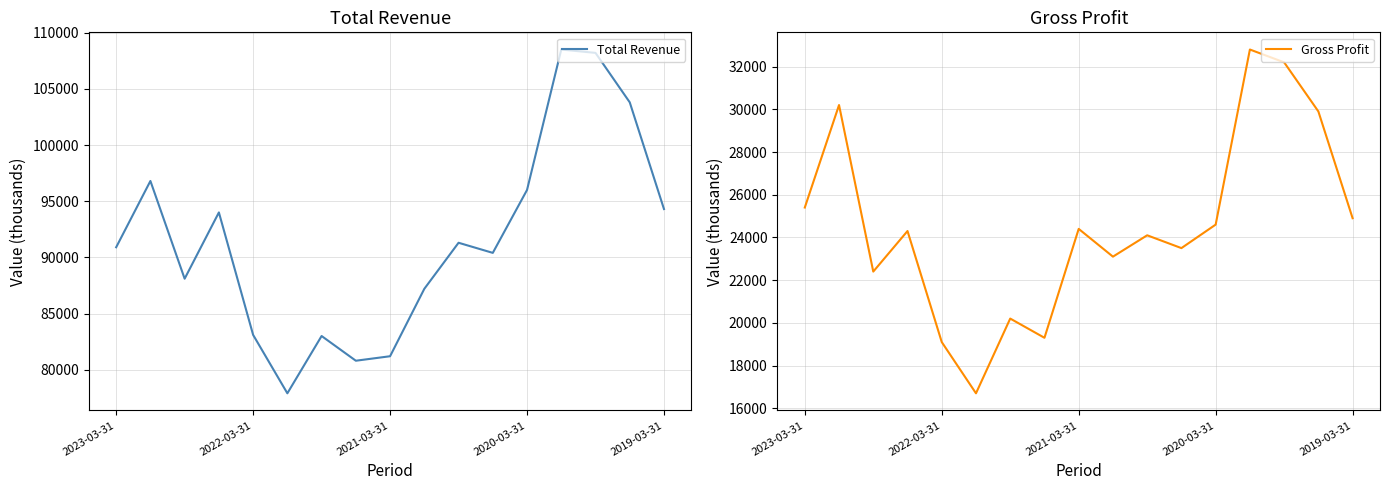

At which label does Gross Profit reach its minimum?

5